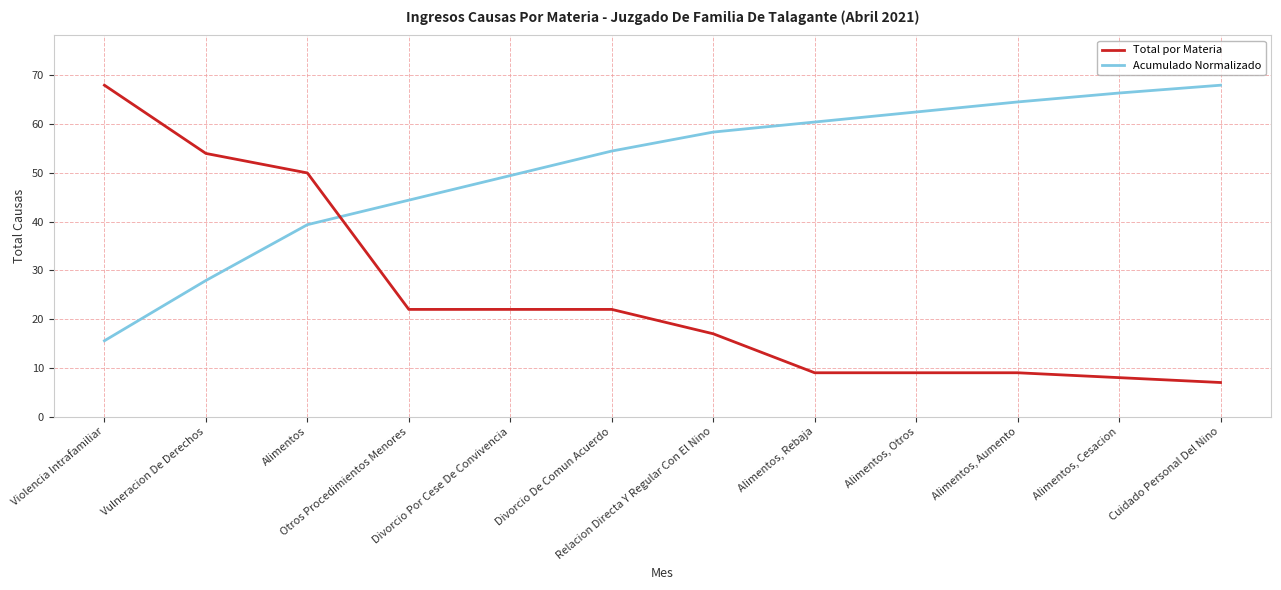

How many times do Total por Materia and Acumulado Normalizado cross each other?

1